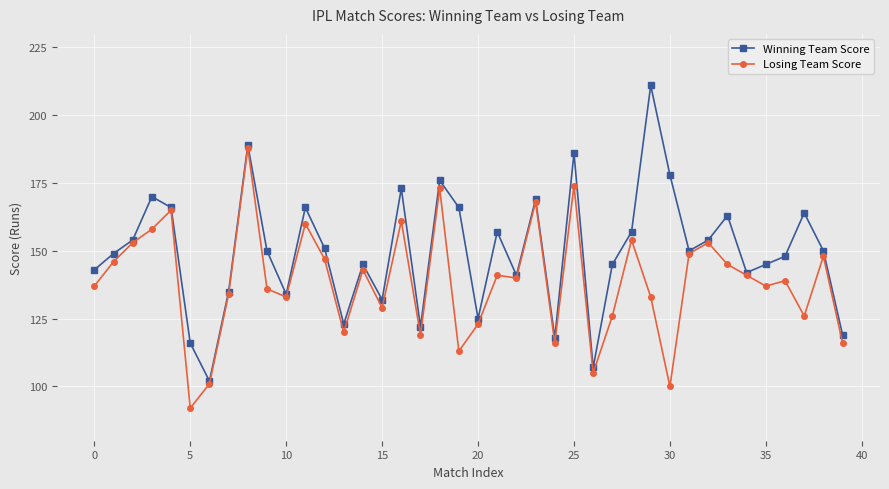

List the series in order of their peak value, highest first.

Winning Team Score, Losing Team Score